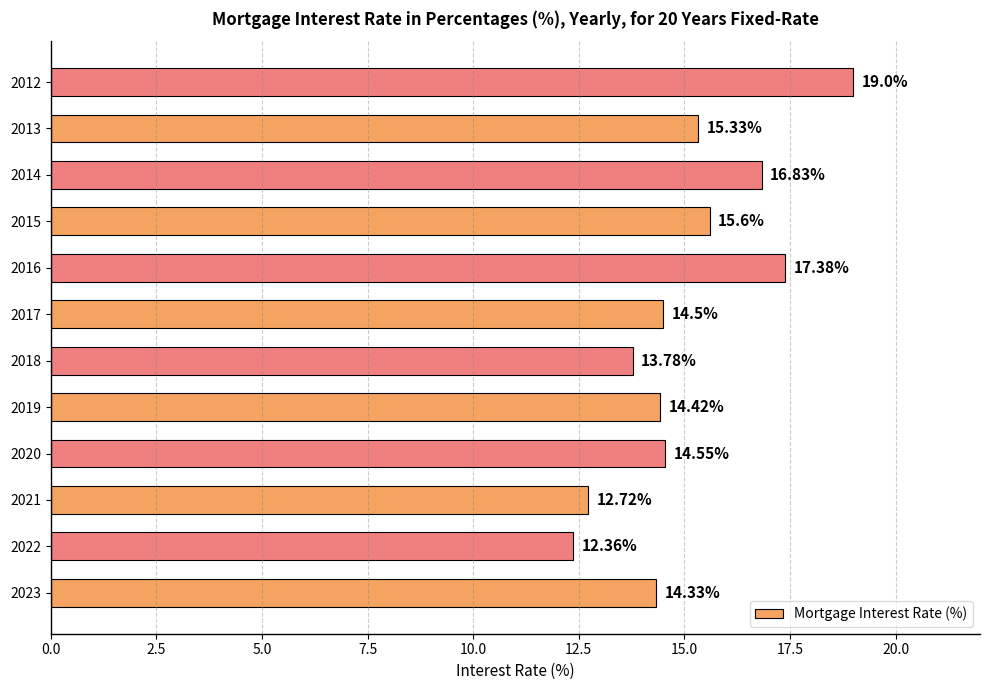

List the labels in order of value, largest first.

2012, 2016, 2014, 2015, 2013, 2020, 2017, 2019, 2023, 2018, 2021, 2022